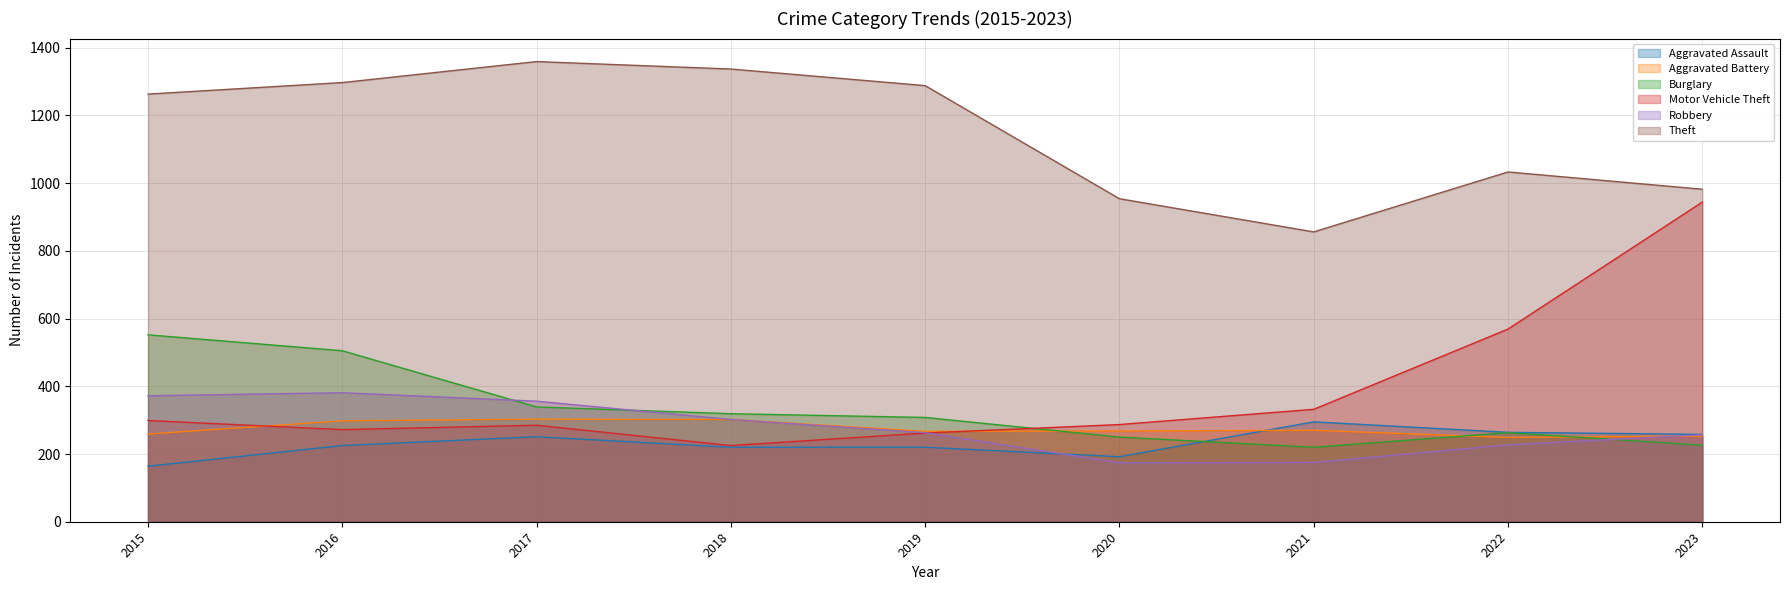

What is the average value of the Robbery series?

279